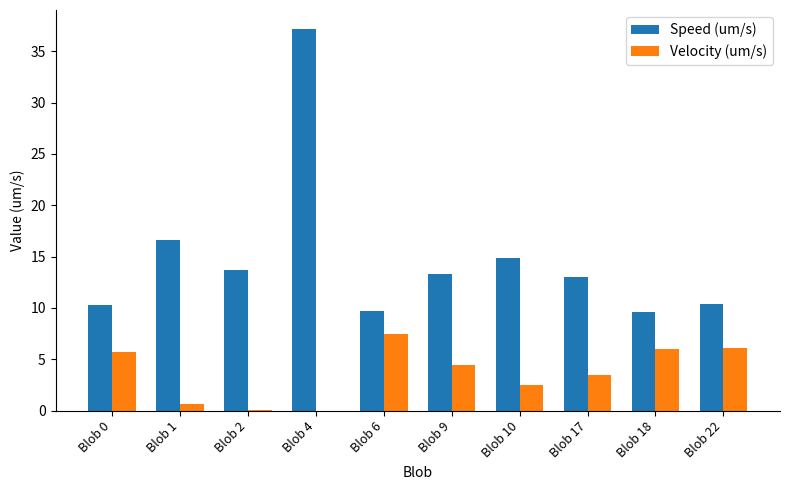

What is the greatest value displayed?

37.2